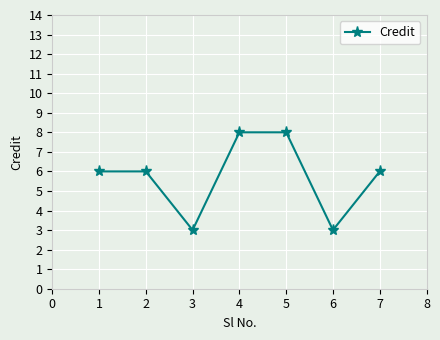

What is the average value?

6